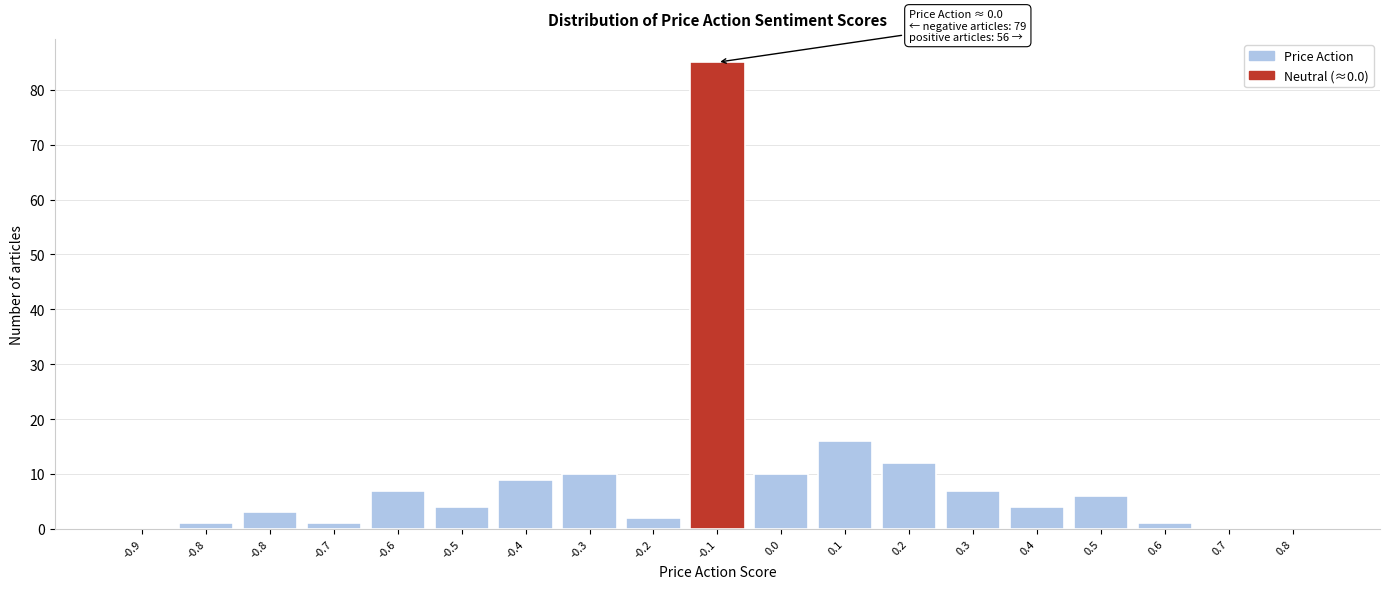

Count the number of categories in the chart.

19